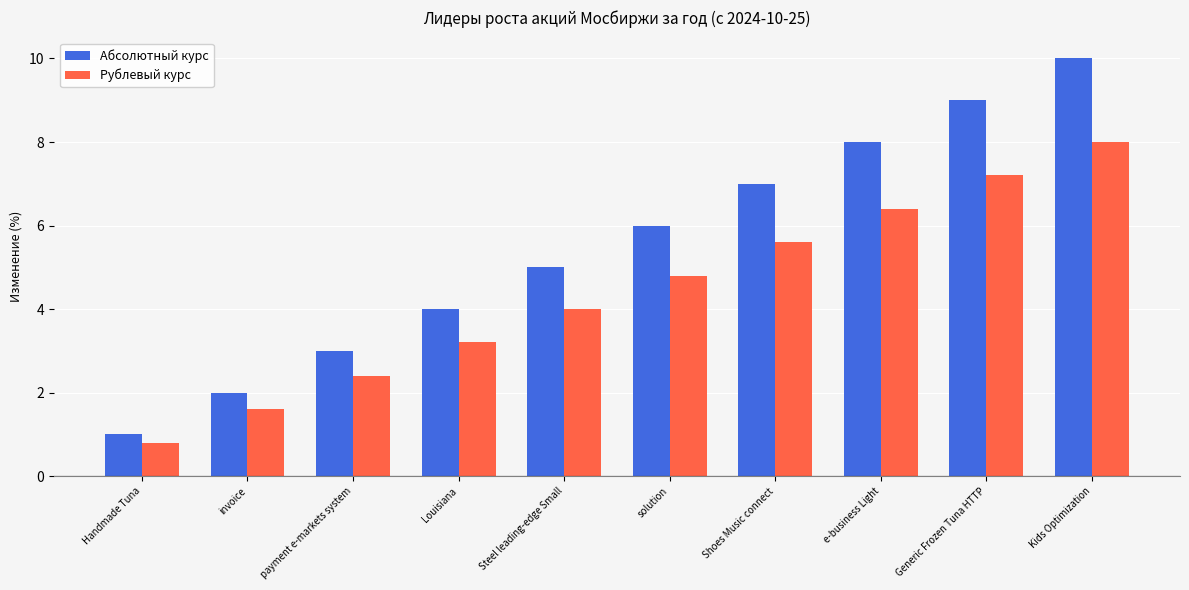

What position from the left is invoice?

2